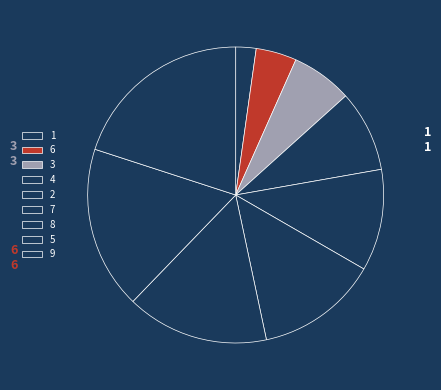

How many segments does this pie chart have?

9